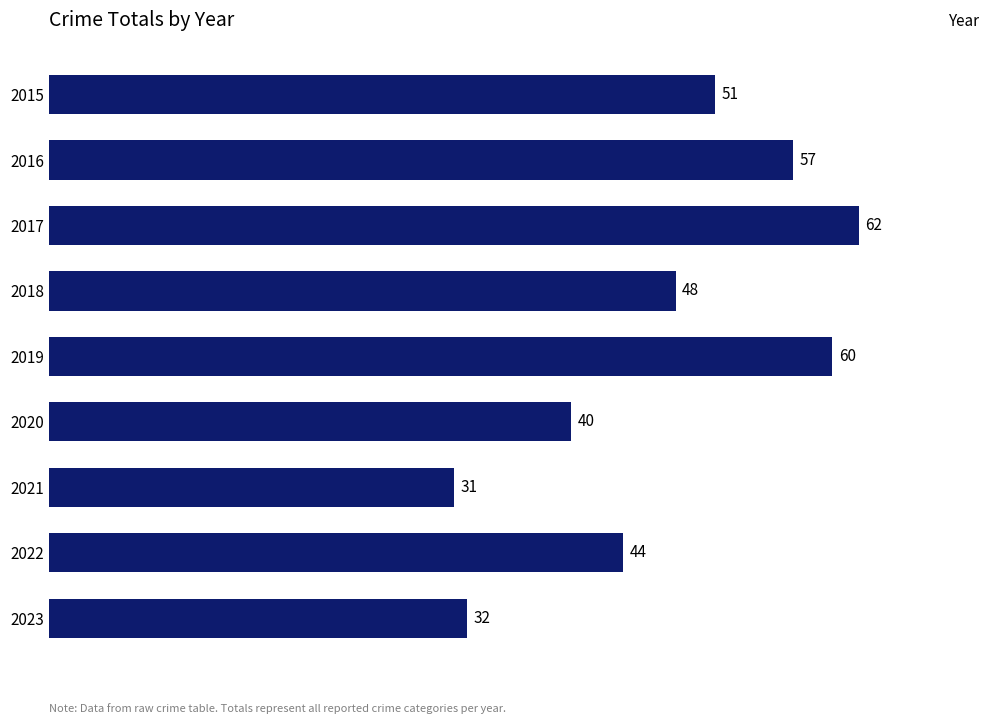

At which category does the chart reach its minimum across all series?

2021